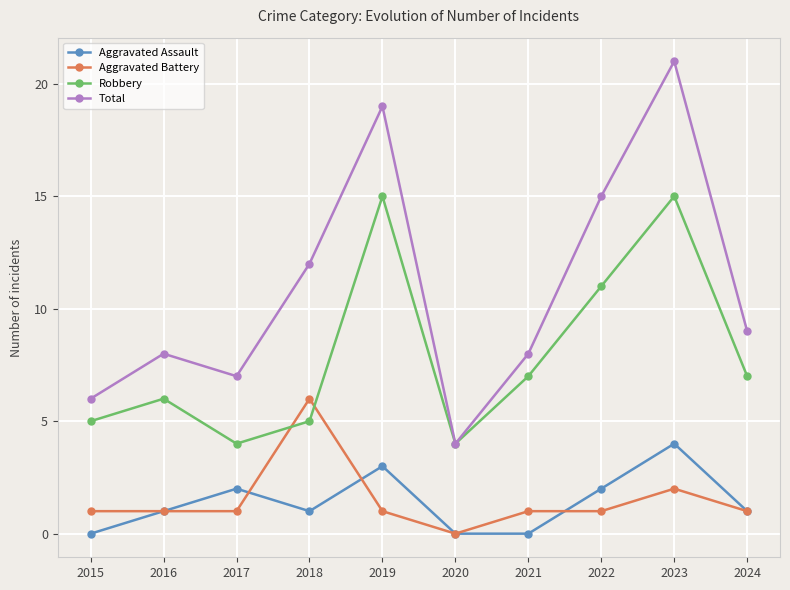

Reading left to right, transcribe all the data shown in this chart.

Aggravated Assault: 0	1	2	1	3	0	0	2	4	1
Aggravated Battery: 1	1	1	6	1	0	1	1	2	1
Robbery: 5	6	4	5	15	4	7	11	15	7
Total: 6	8	7	12	19	4	8	15	21	9